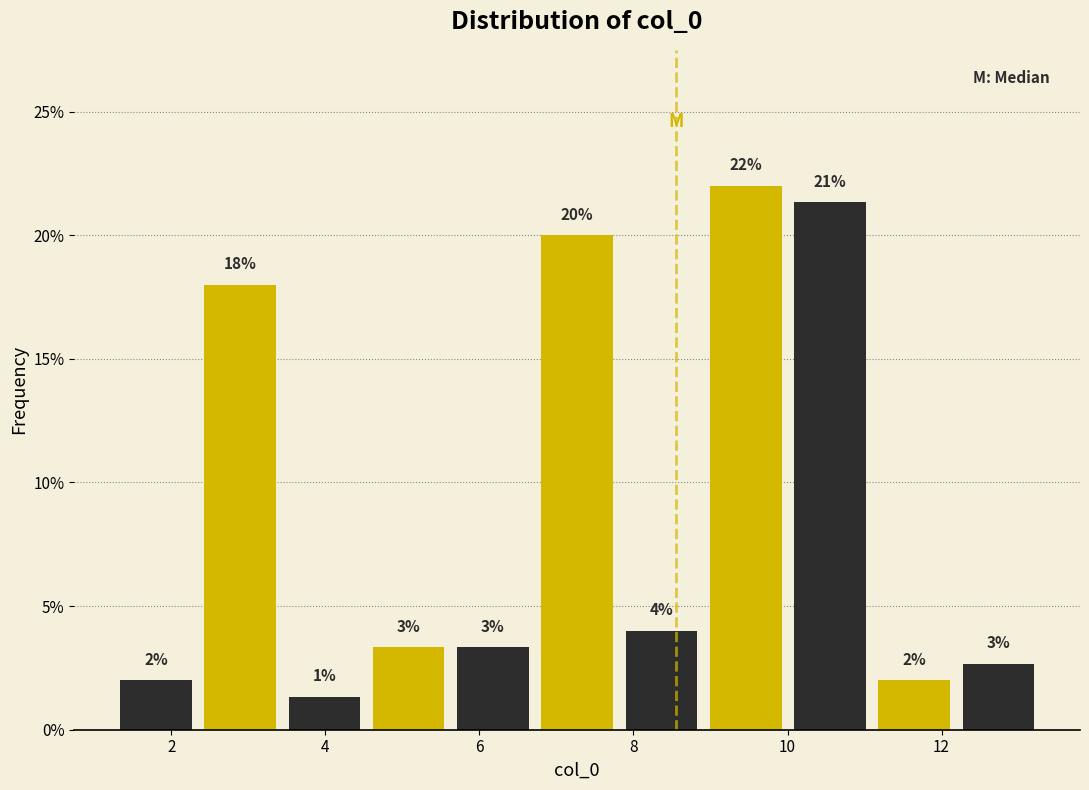

Over which range of the x-axis is the bar tallest?

9.0 to 10.0